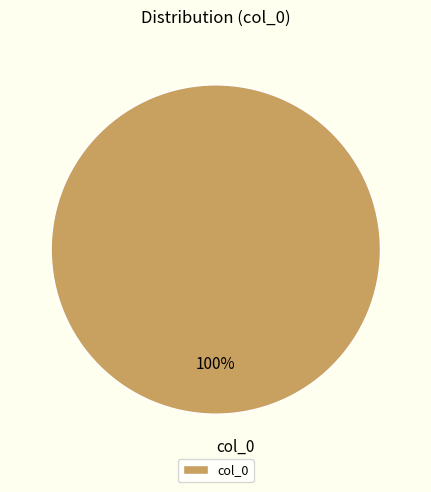

To the nearest percent, what portion does col_0 represent?

100%